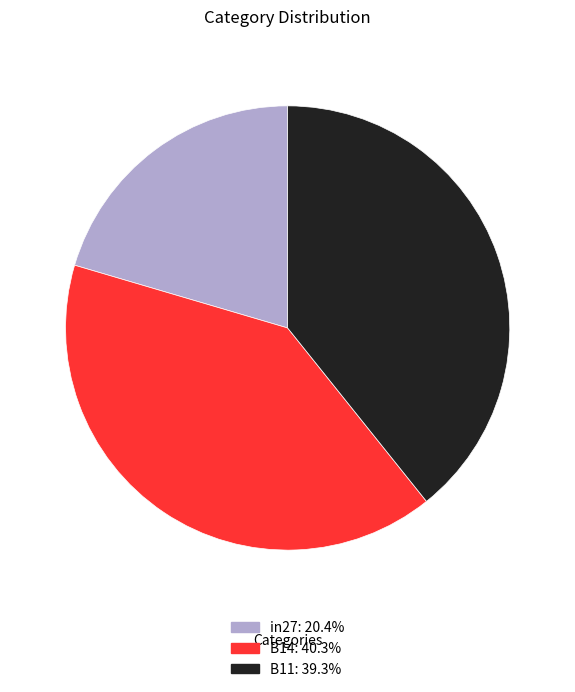

Which slice is the largest?

B14